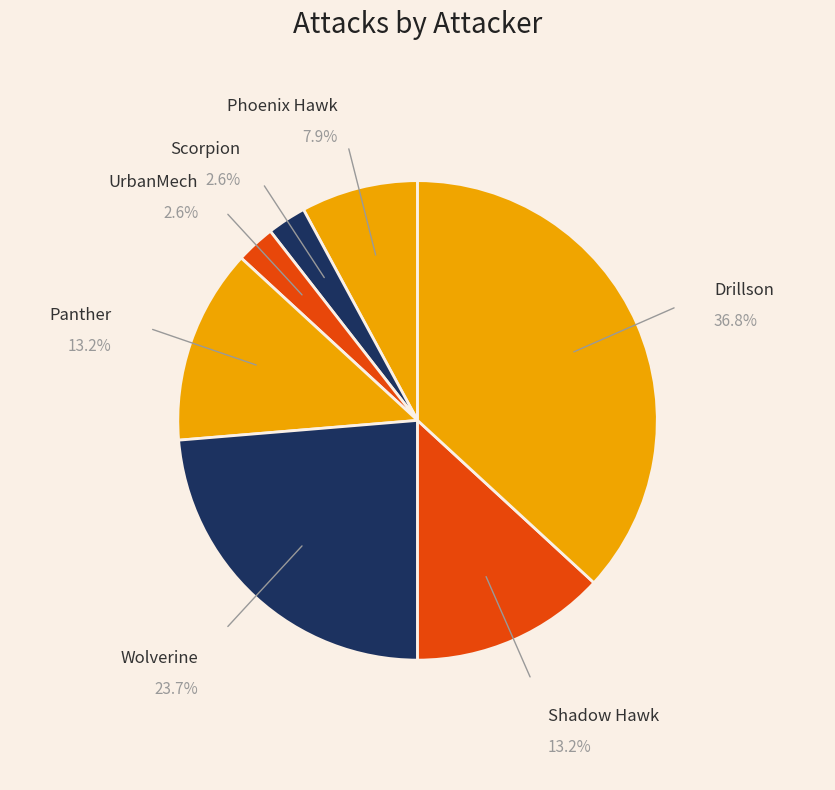

How many slices are in this pie chart?

7